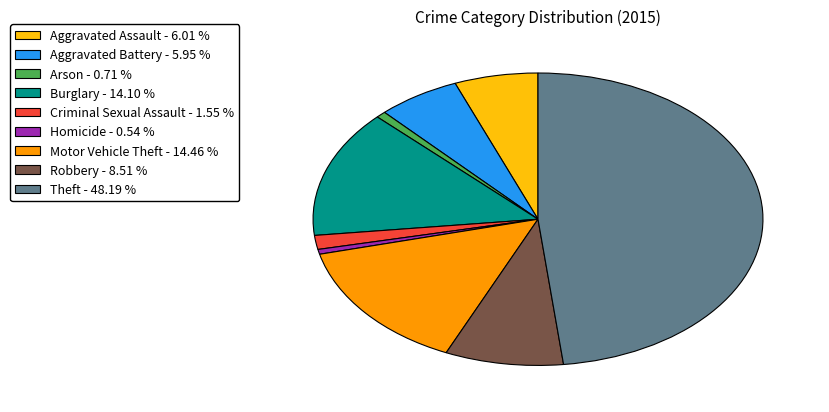

How many slices are in this pie chart?

9